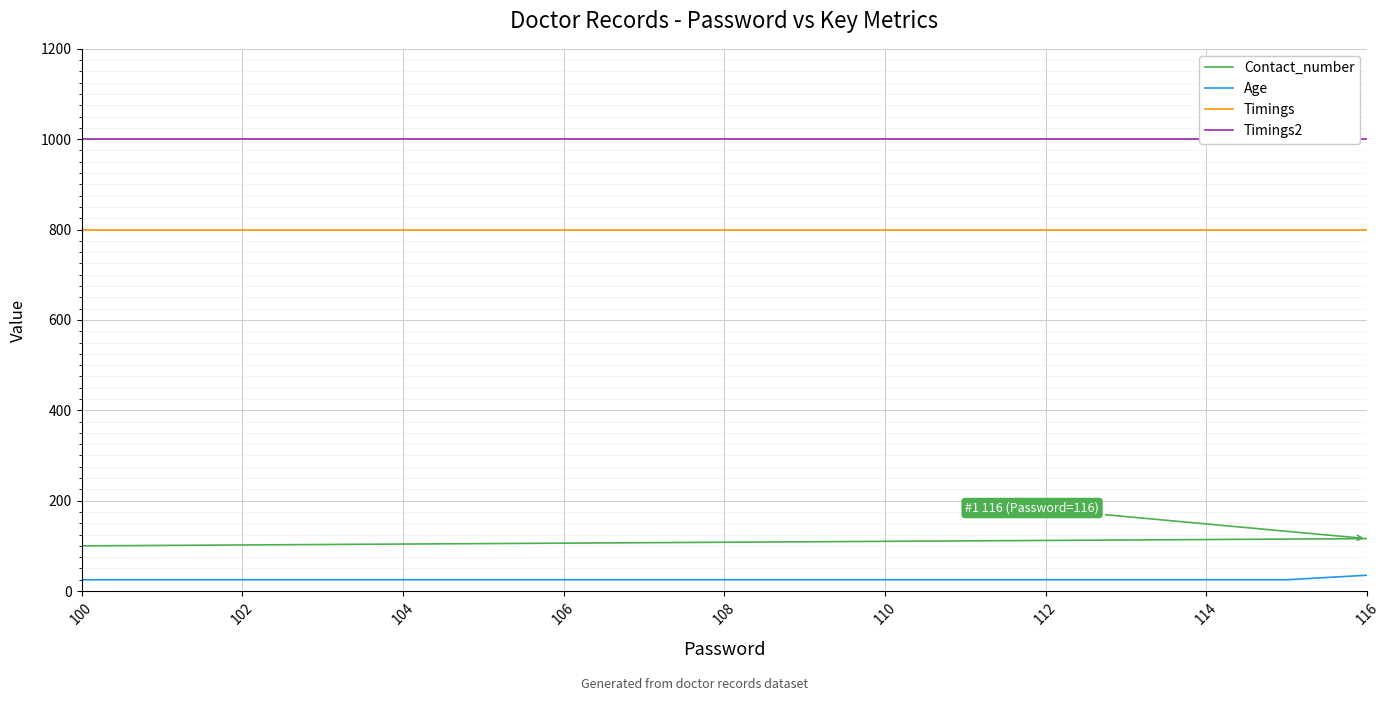

True or false: Age and Contact_number cross at least once.

False